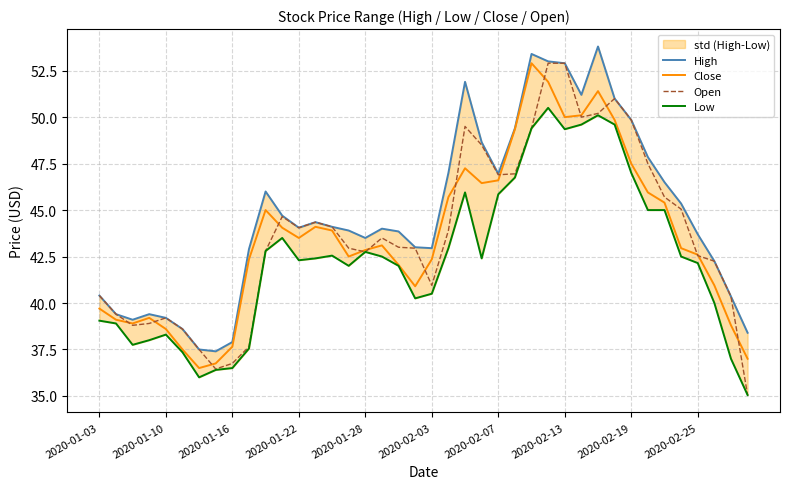

Is it true that Open equals 26.0 at 2020-02-07?

False